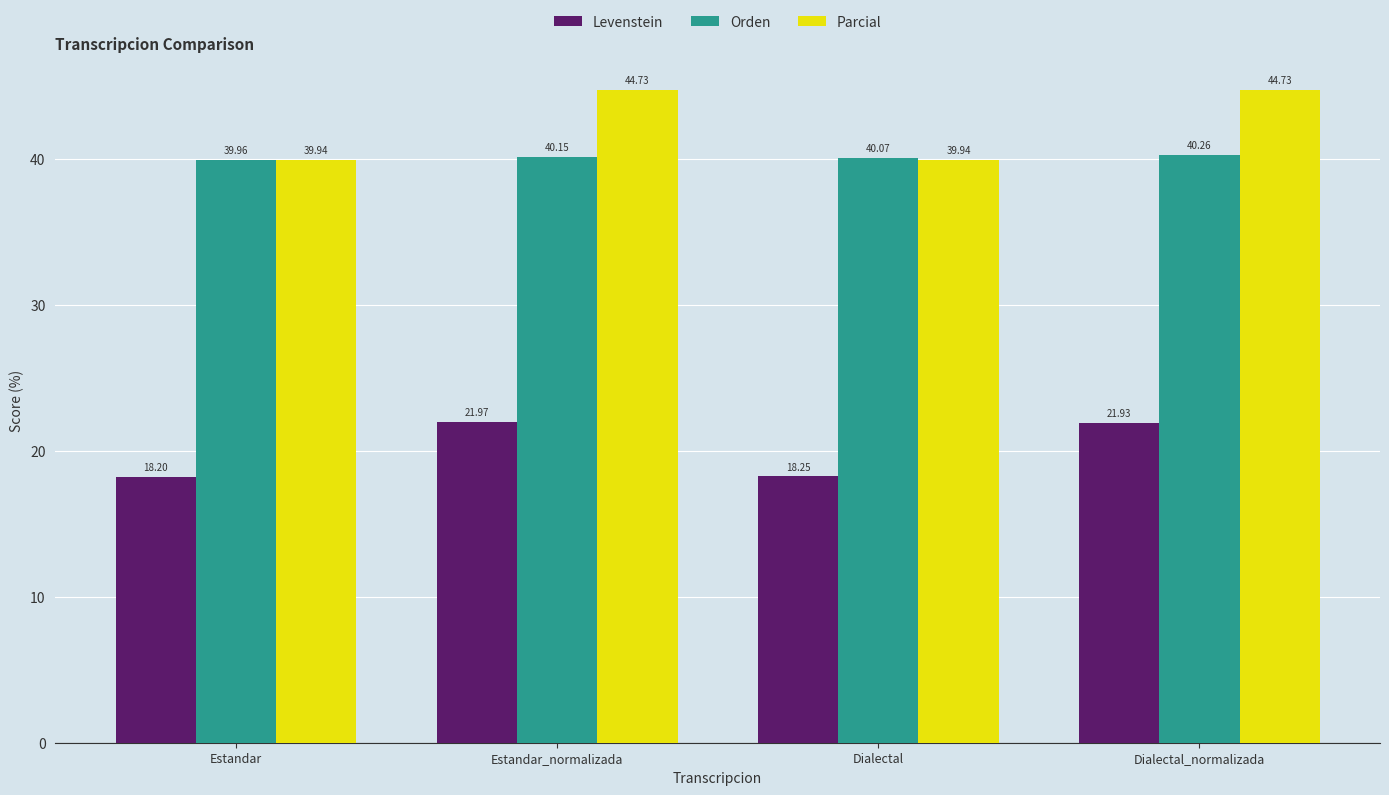

What is the spread (max minus min) of values at Estandar_normalizada?

22.8